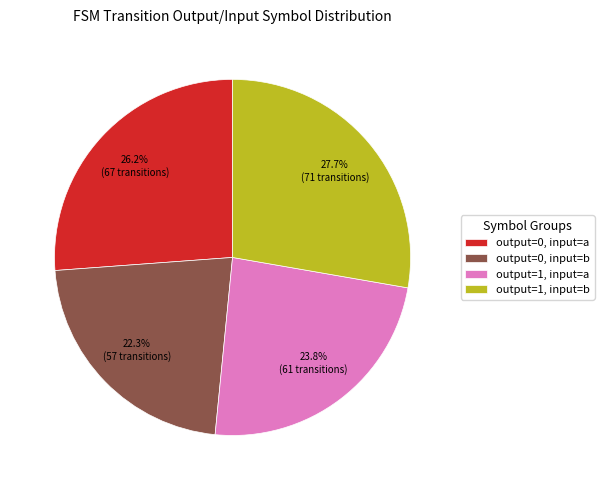

To the nearest percent, what is the difference between the largest and smallest slice percentages?

5%